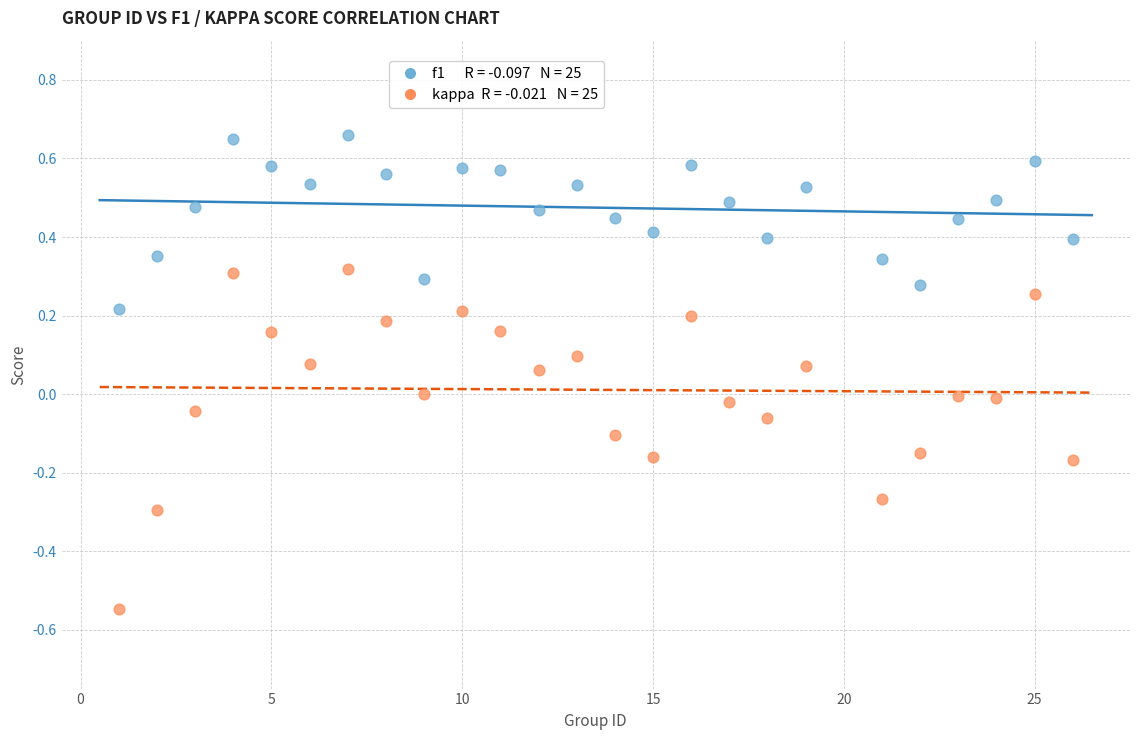

Across all data points, what is the range of X values (max minus min)?

25.0